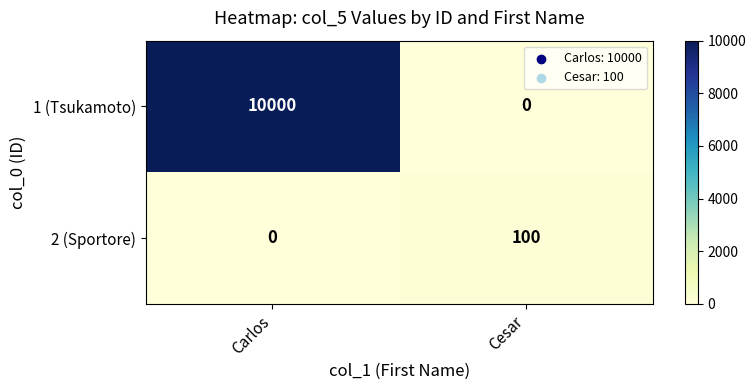

Rank the series at Cesar from highest to lowest value.

2 (Sportore), 1 (Tsukamoto)